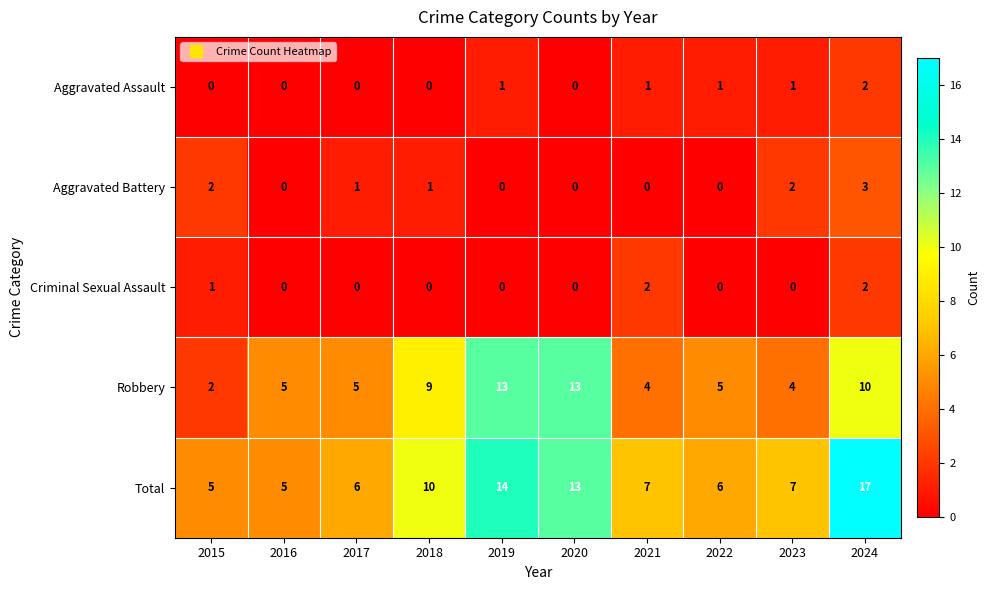

Count the Criminal Sexual Assault values in the range 0 to 1.

8